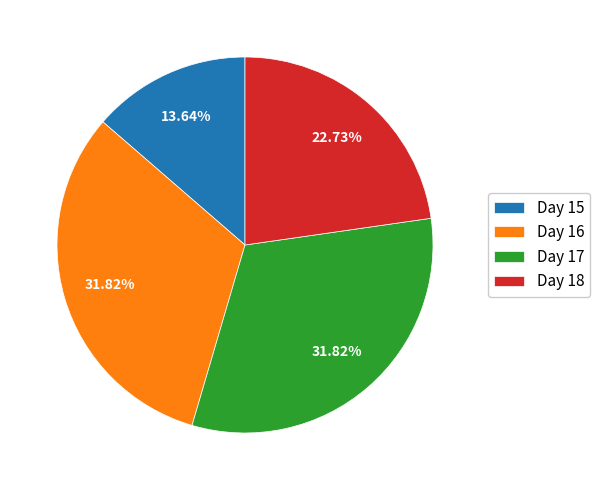

Approximately how many times larger is the value at Day 16 compared to Day 17?

1.0